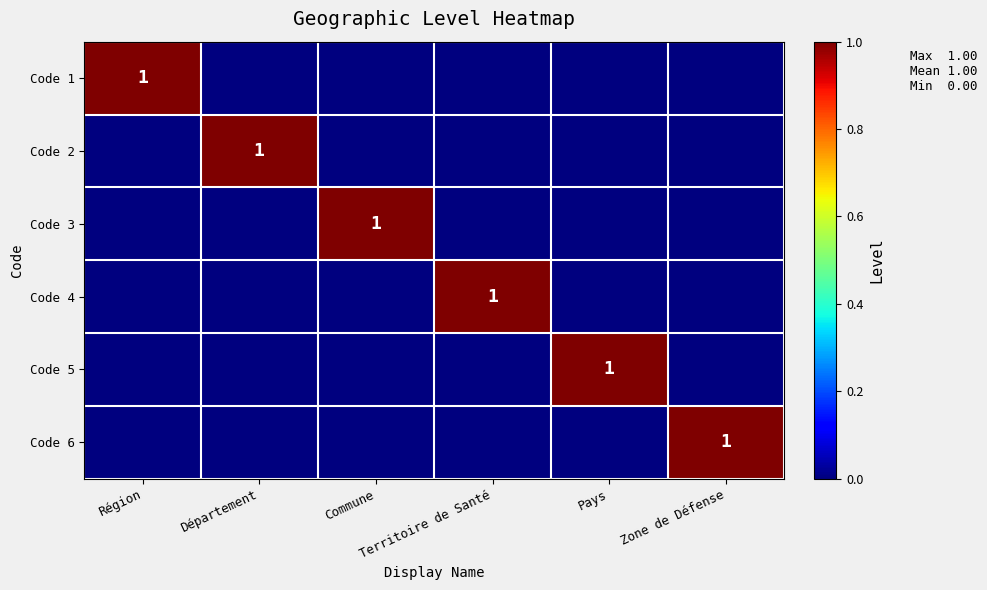

What is the highest value of the Code 4 series?

1